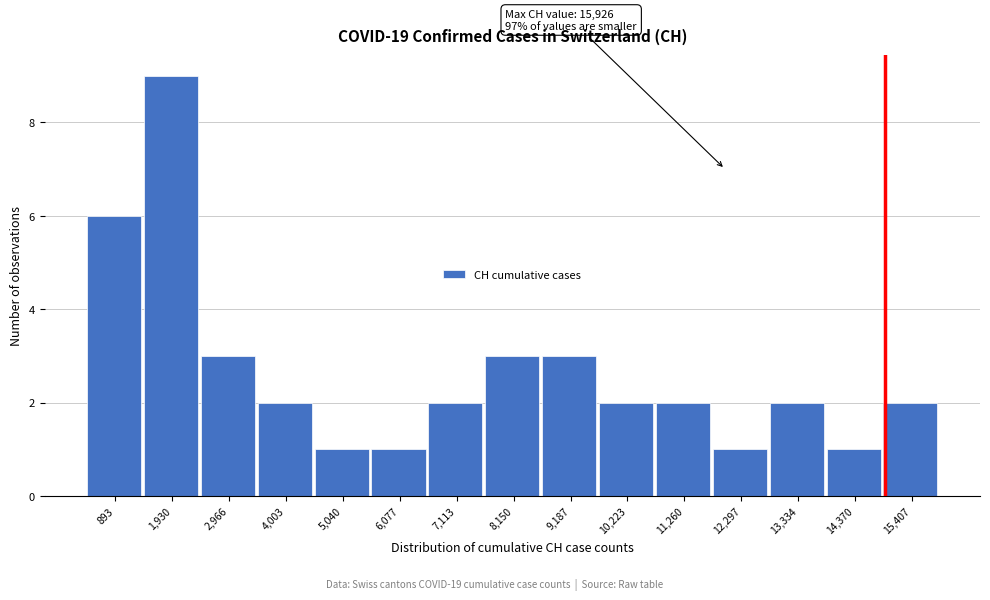

Over which range of the x-axis is the bar tallest?

1400 to 2400